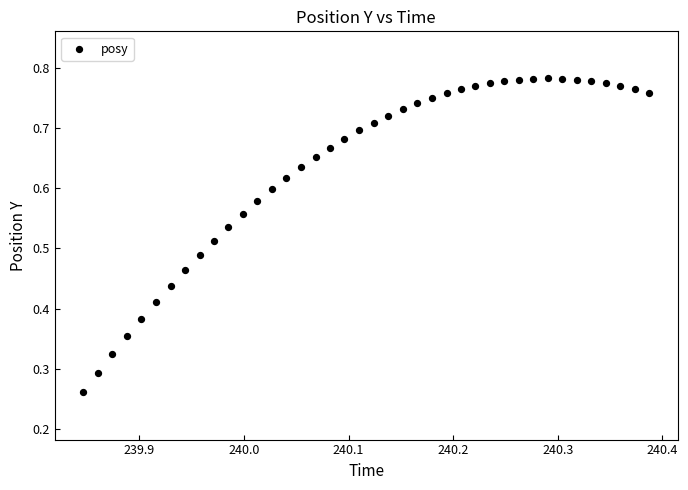

How many points are shown in the scatter plot?

40